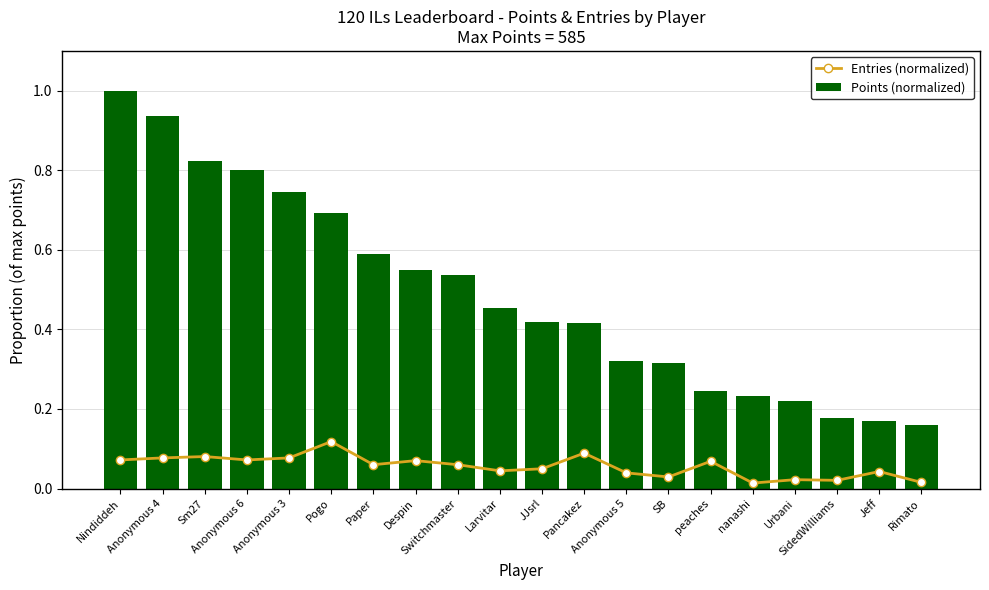

What is the difference between the maximum and minimum values in the Entries (normalized) series?

0.1